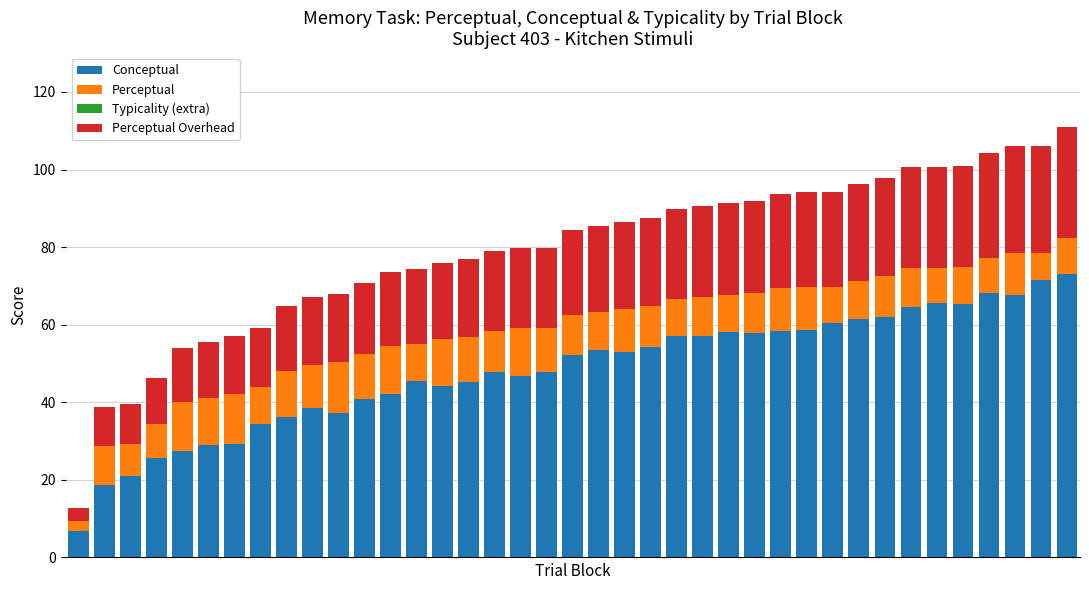

What is the average value of the Conceptual series?

48.3